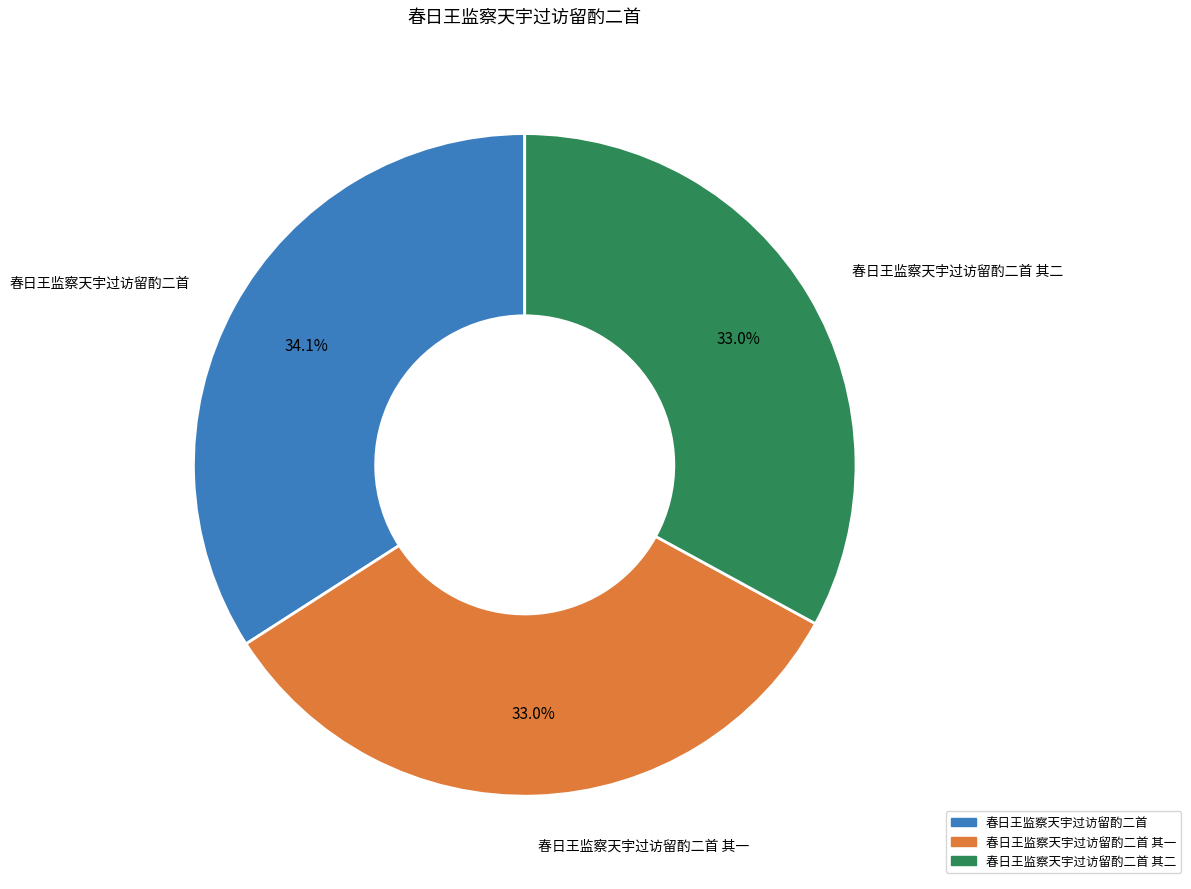

Is there a majority slice in this chart?

No